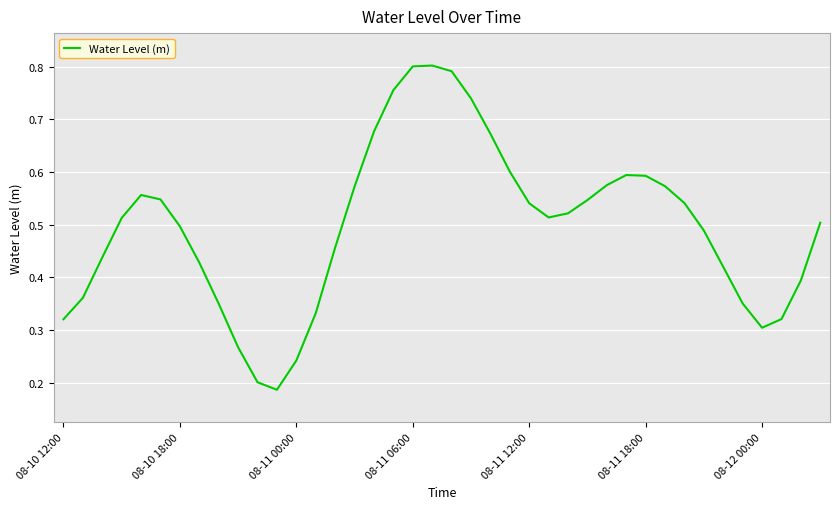

How many lines are shown in the chart?

1